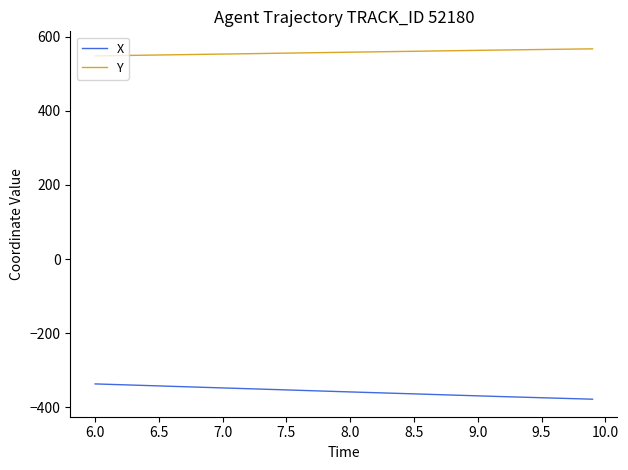

Count the number of categories in the chart.

40